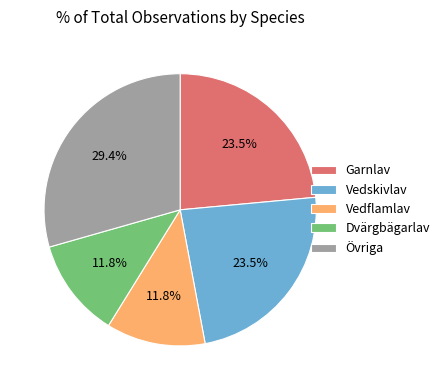

Do Vedskivlav and Dvärgbägarlav together represent more than half of the pie?

No